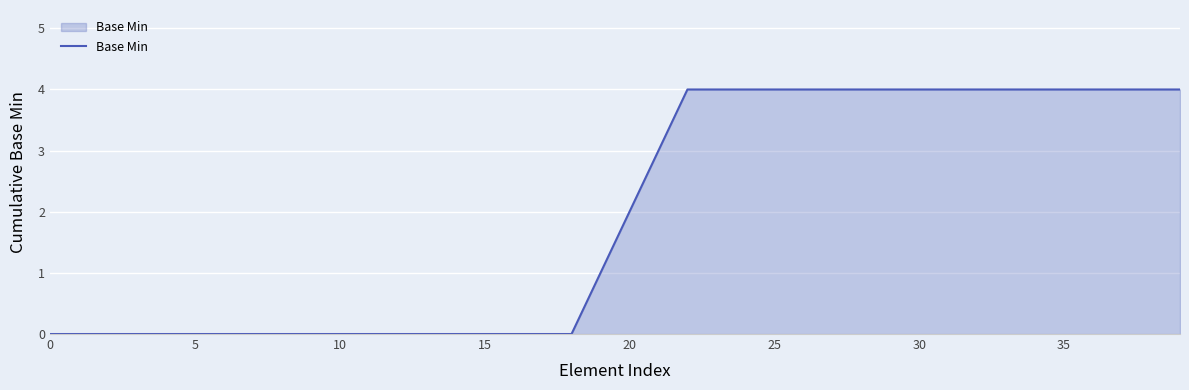

What is the difference between the maximum and minimum values?

4